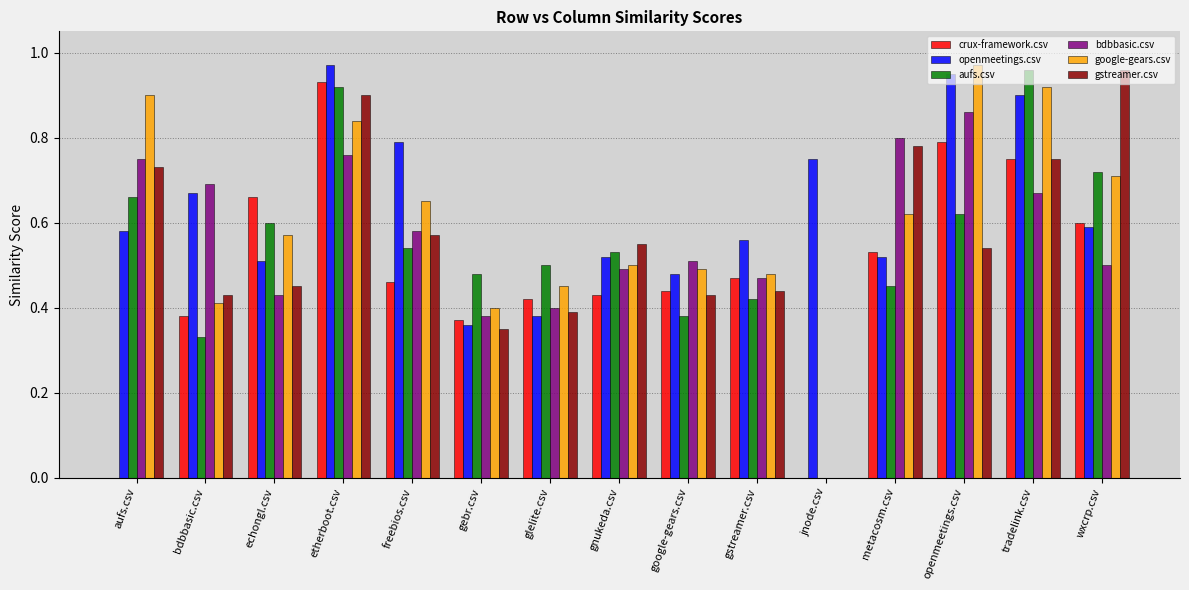

The bdbbasic.csv series shows 0.7 at tradelink.csv. True or false?

True